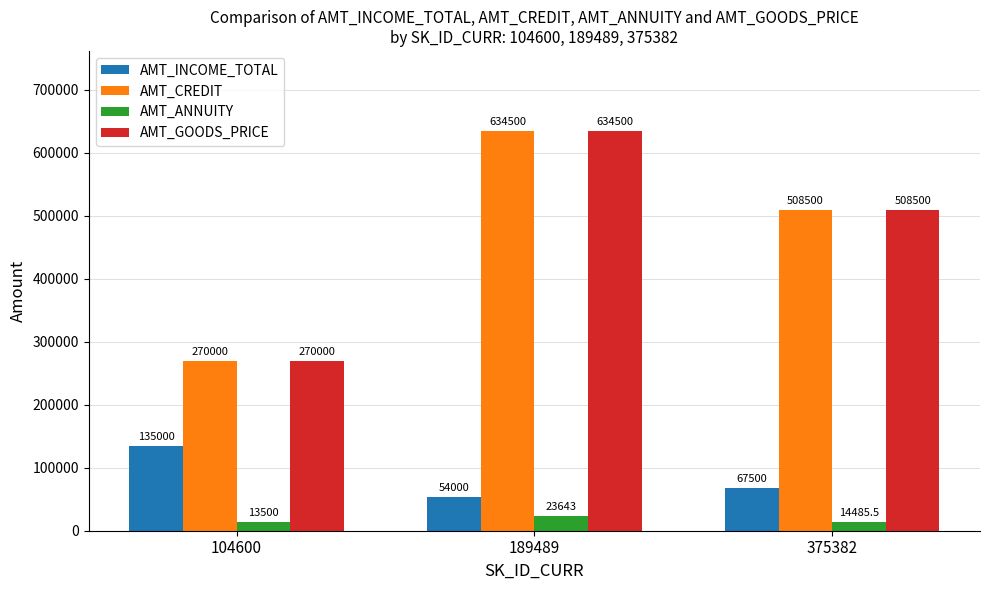

How many AMT_GOODS_PRICE values are between 270000 and 634500?

3